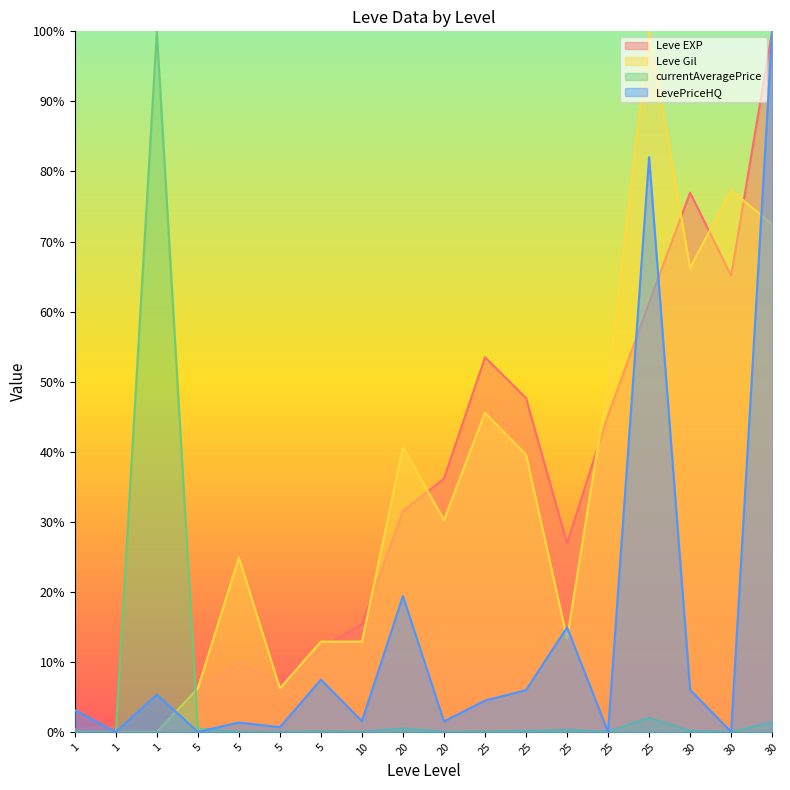

How many data points in Leve Gil are less than 30?

9